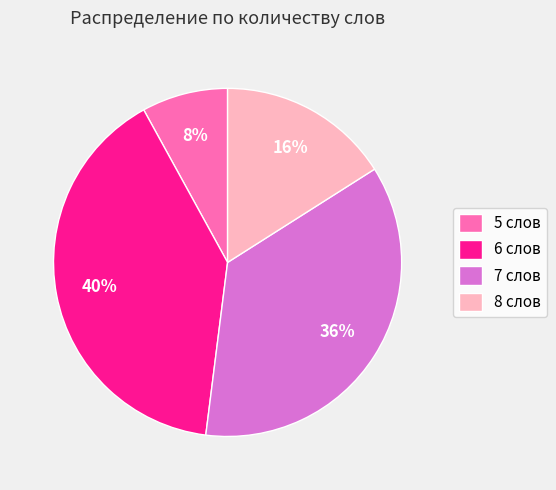

To the nearest percent, what is the difference between the 7 слов and 8 слов slice percentages?

20%